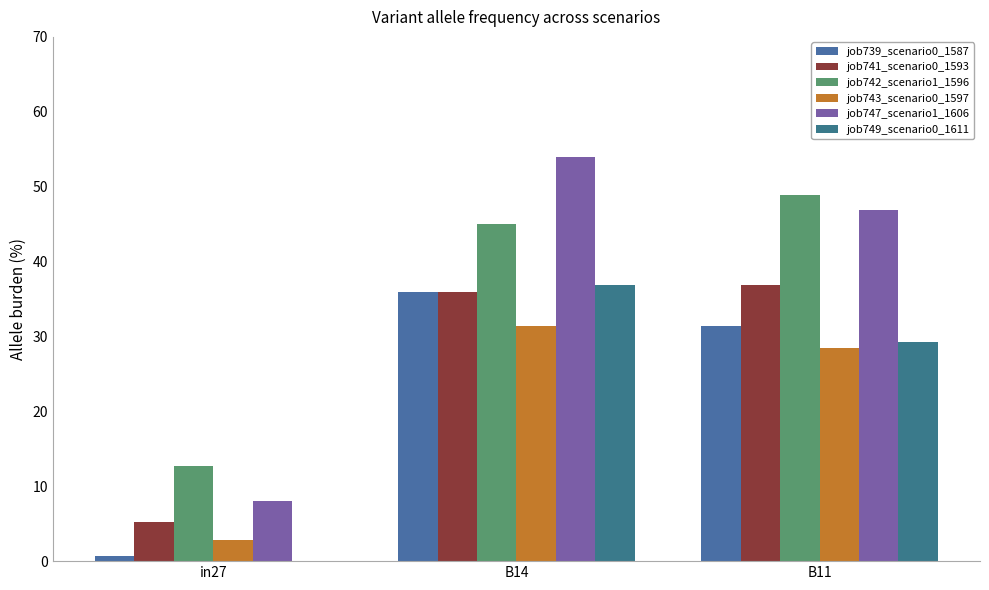

What position from the right is B11?

1